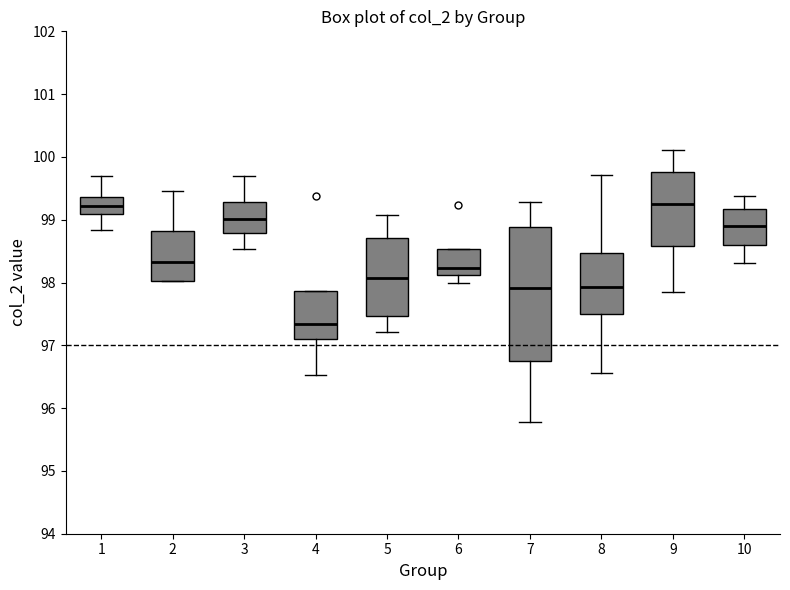

Reading left to right, read every box against the y-axis: the position of its median line, the range the box covers, and the ends of its whiskers. The values are not printed on the chart, so give them approximately, as read against the axis.

1: median 99.2, box 99.1 to 99.4, whiskers 98.8 to 99.7
2: median 98.3, box 98.0 to 98.8, whiskers 98.0 to 99.5
3: median 99.0, box 98.8 to 99.3, whiskers 98.5 to 99.7
4: median 97.3, box 97.1 to 97.9, whiskers 96.5 to 97.9
5: median 98.1, box 97.5 to 98.7, whiskers 97.2 to 99.1
6: median 98.2, box 98.1 to 98.5, whiskers 98.0 to 98.5
7: median 97.9, box 96.7 to 98.9, whiskers 95.8 to 99.3
8: median 97.9, box 97.5 to 98.5, whiskers 96.6 to 99.7
9: median 99.2, box 98.6 to 99.8, whiskers 97.8 to 100.1
10: median 98.9, box 98.6 to 99.2, whiskers 98.3 to 99.4